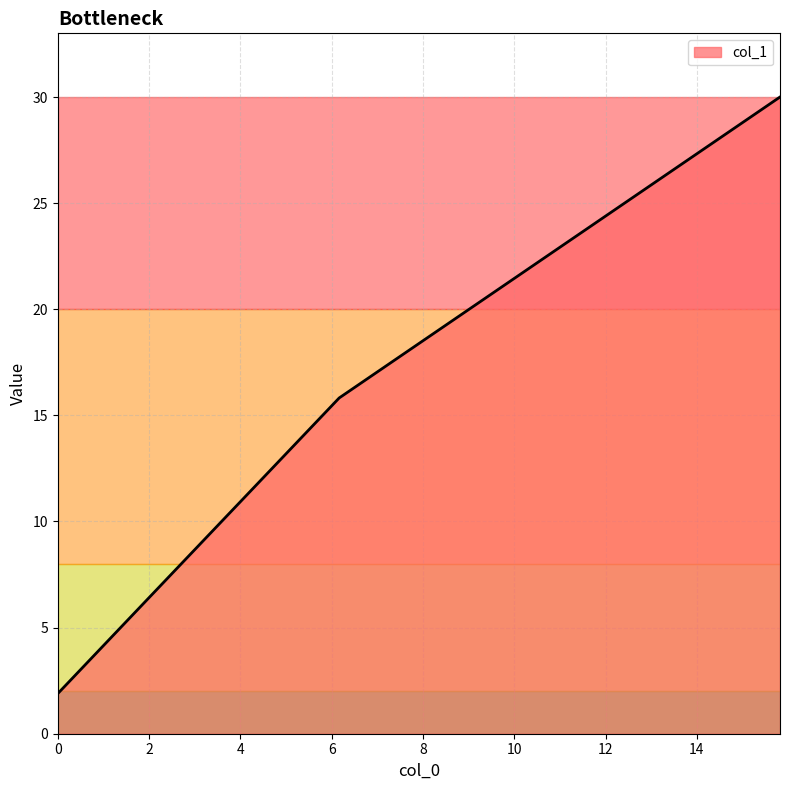

True or false: there are more than 0 points higher than both neighbors.

False